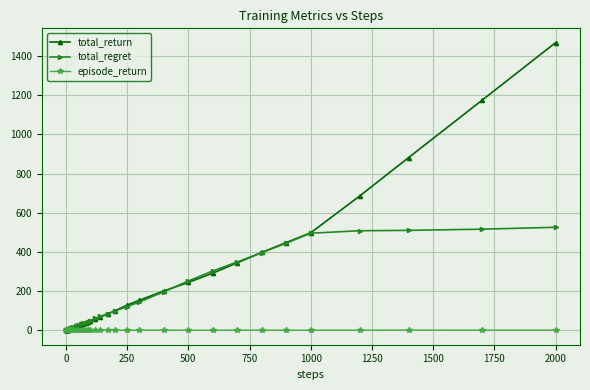

What is the highest value of the total_regret series?

526.1